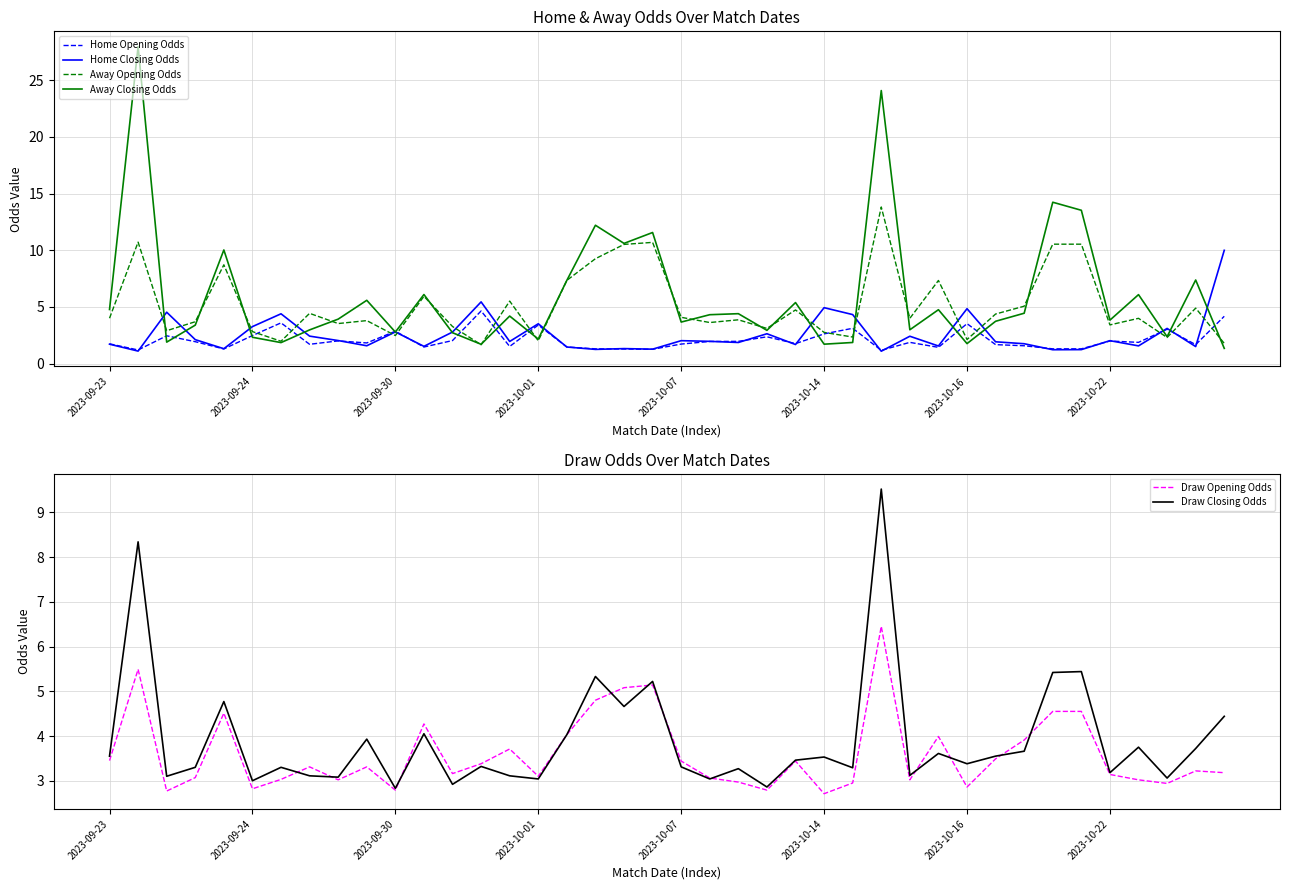

What is the difference between the Home Opening Odds values at 18 and 27?

0.1